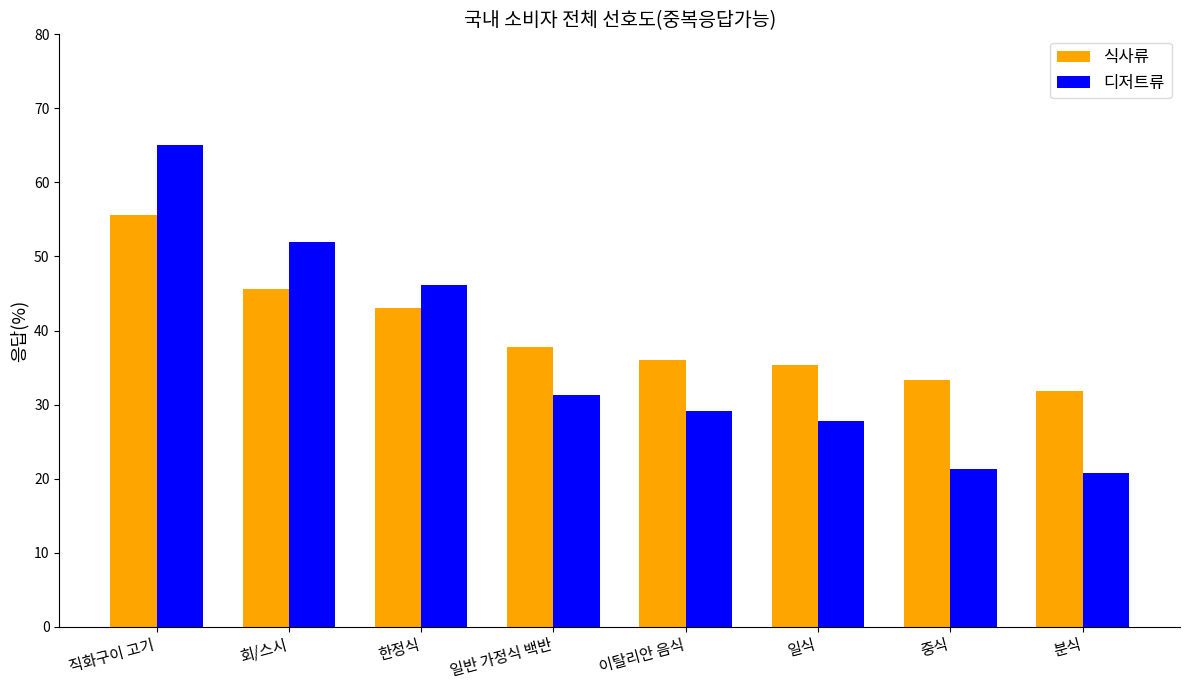

List the series in order of their peak value, highest first.

디저트류, 식사류